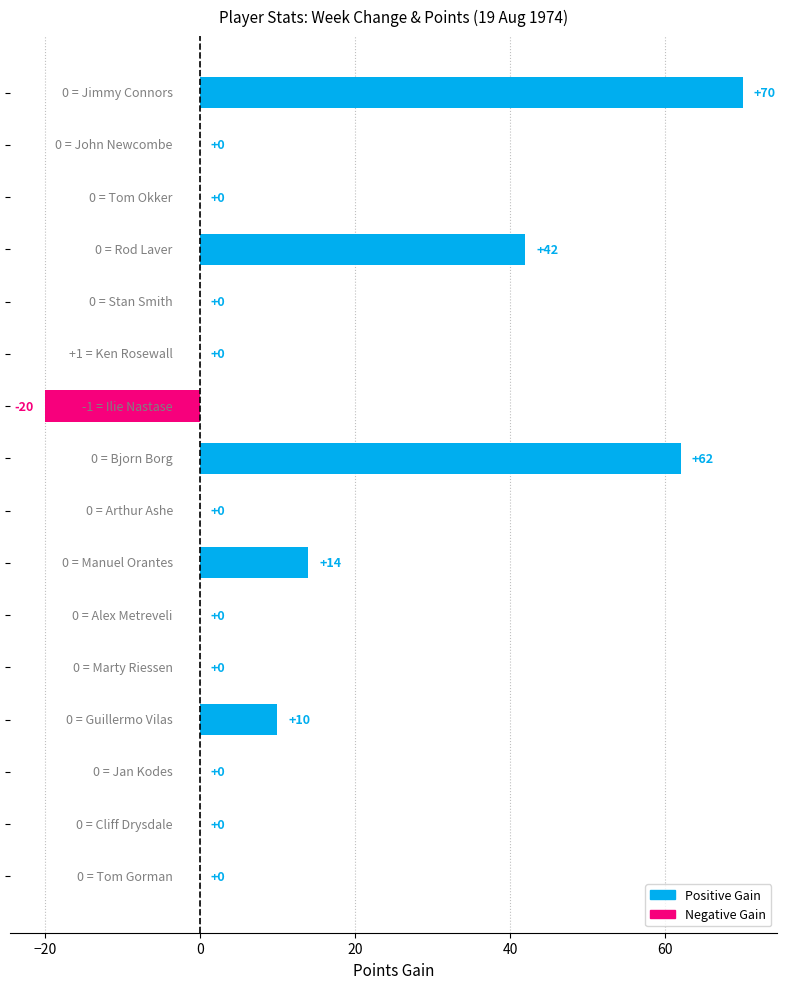

What is the maximum value shown in the chart?

70